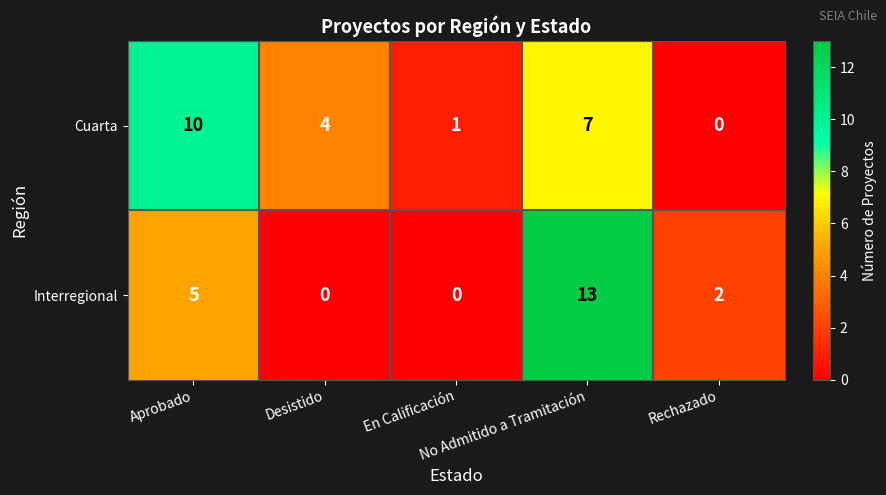

Count the Interregional values in the range 0 to 5.

4